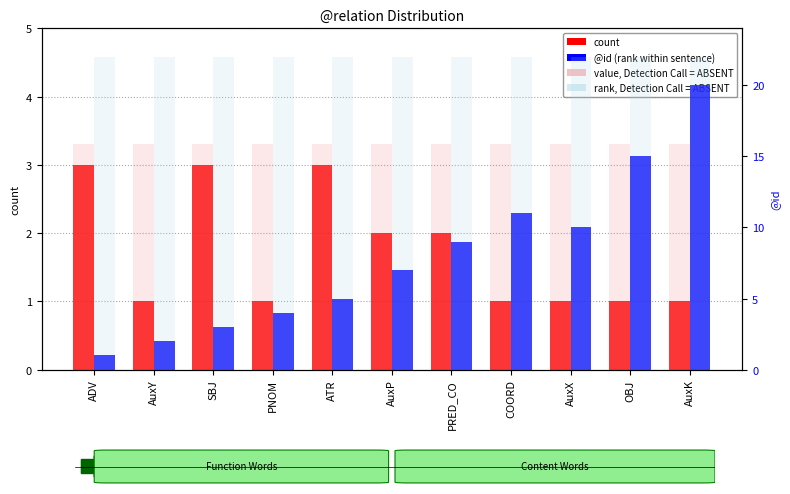

At which label does count reach its minimum?

AuxY